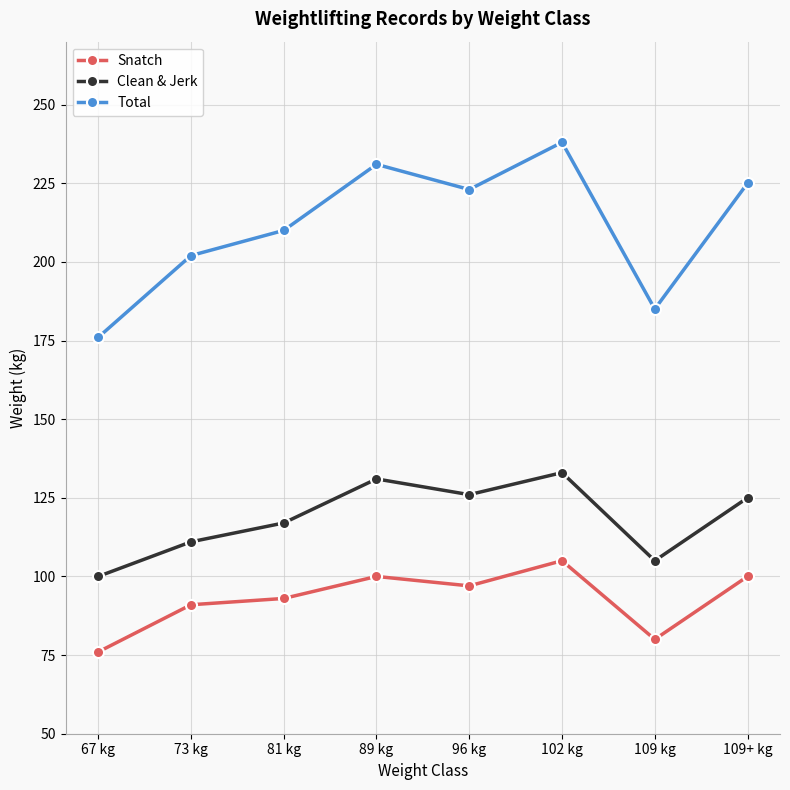

What is the spread (max minus min) of values at 67 kg?

100